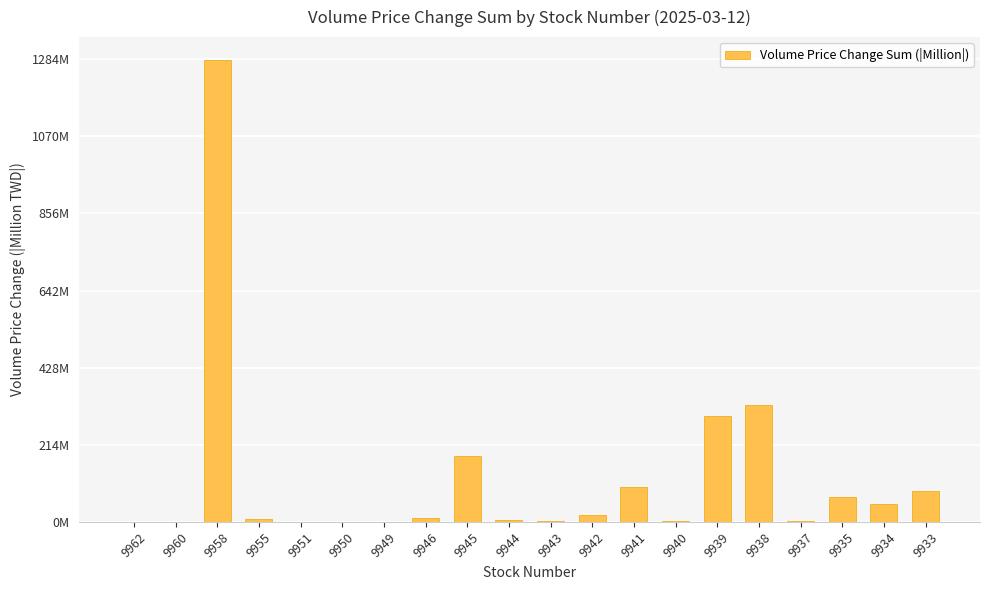

At which label is the value closest to 640?

9938